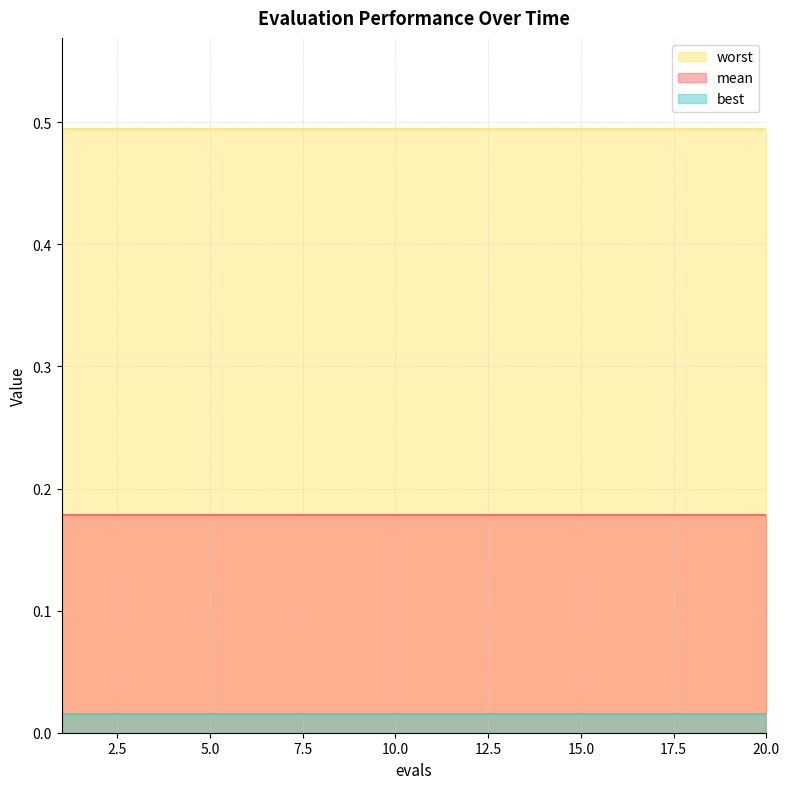

Where is mean nearest to the value 0?

1